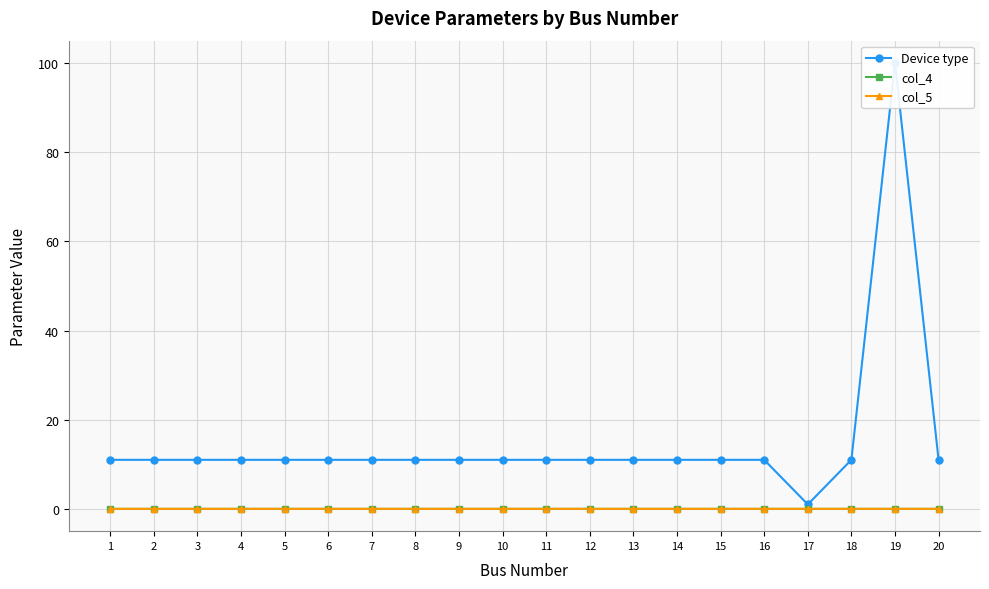

Between 3 and 7, which series saw the biggest shift?

Device type